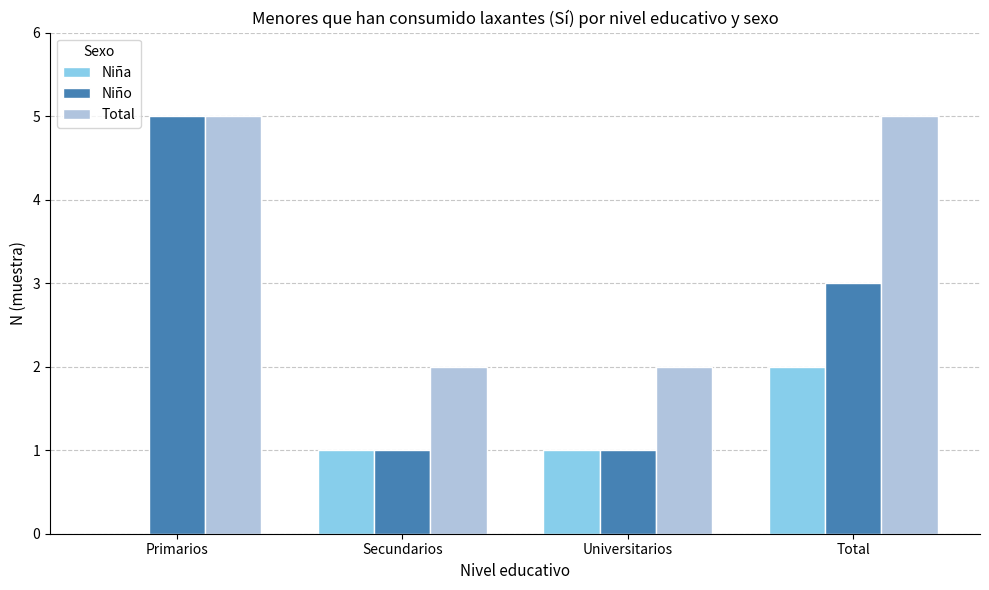

Which series changed the most between Primarios and Secundarios?

Niño